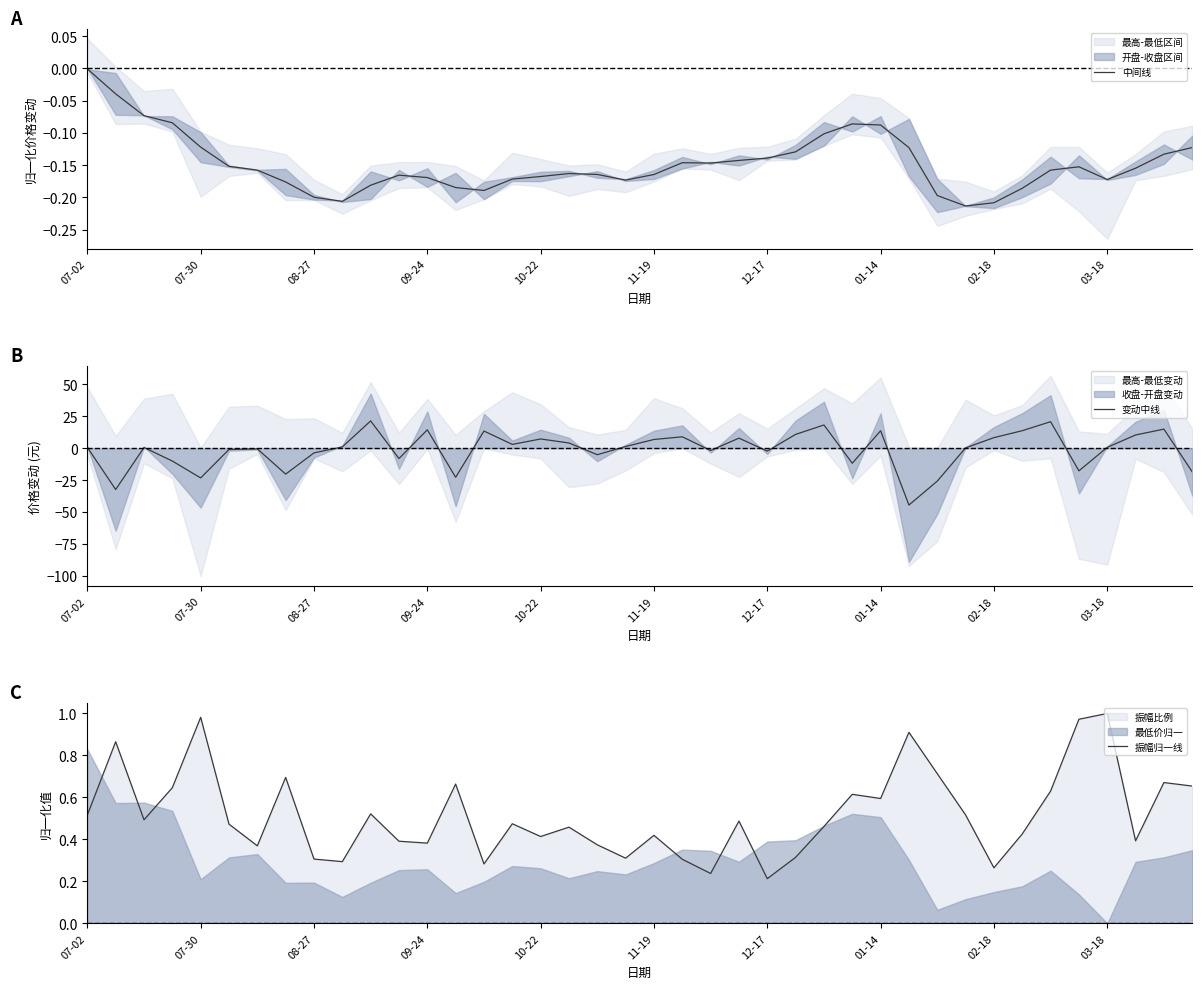

What is the lowest value of the 变动中线 series?

-44.5